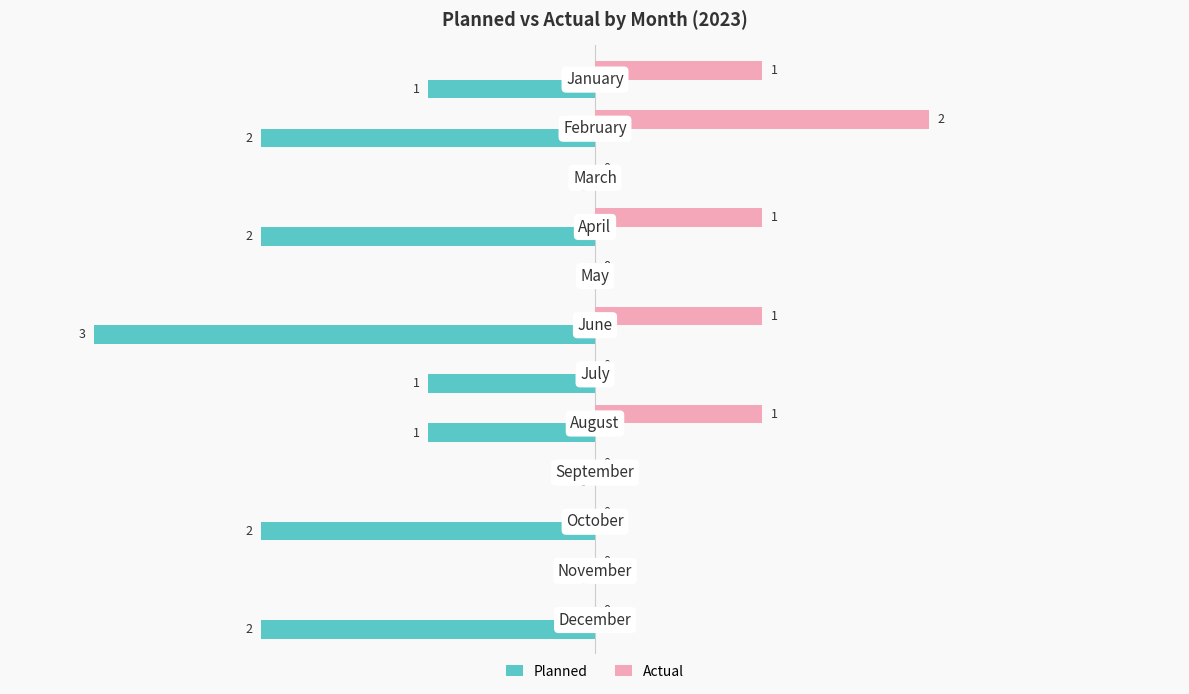

Which series has the largest total across all categories?

Actual